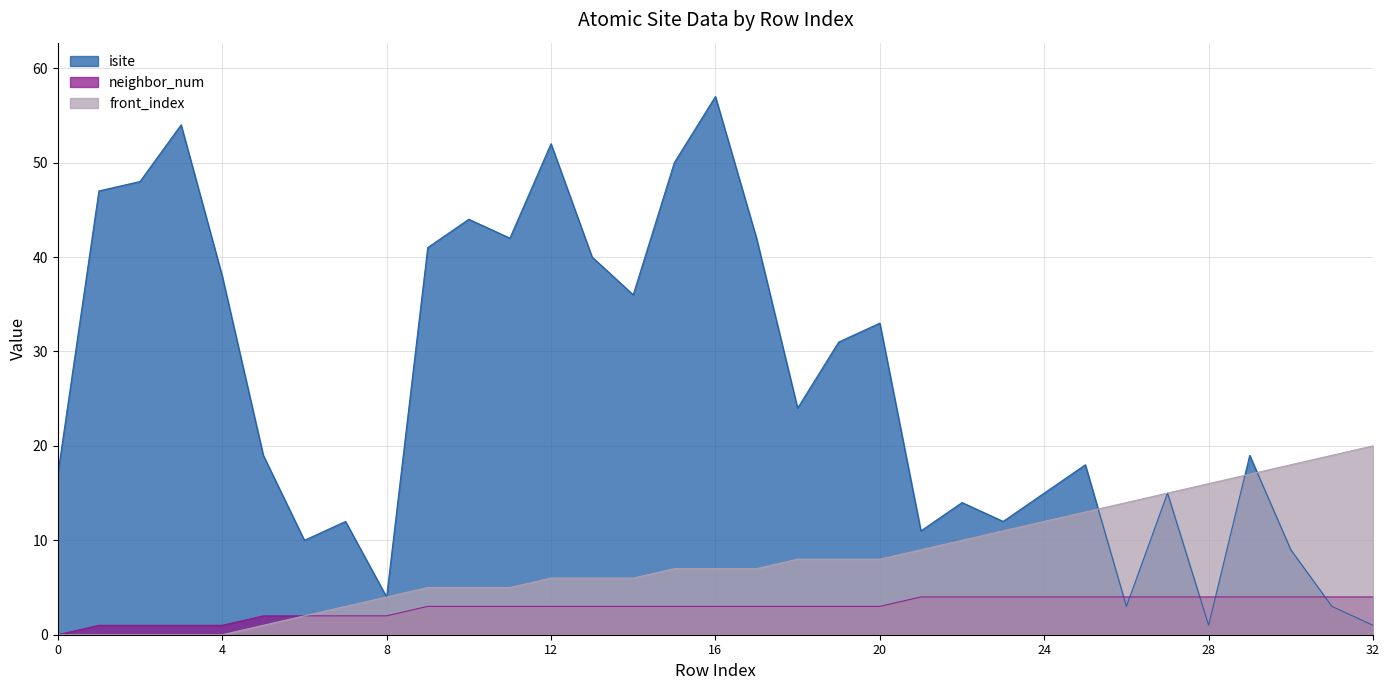

Rank the categories by isite value from lowest to highest.

28, 32, 26, 31, 8, 30, 6, 21, 7, 23, 22, 24, 27, 0, 25, 5, 29, 18, 19, 20, 14, 4, 13, 9, 11, 17, 10, 1, 2, 15, 12, 3, 16